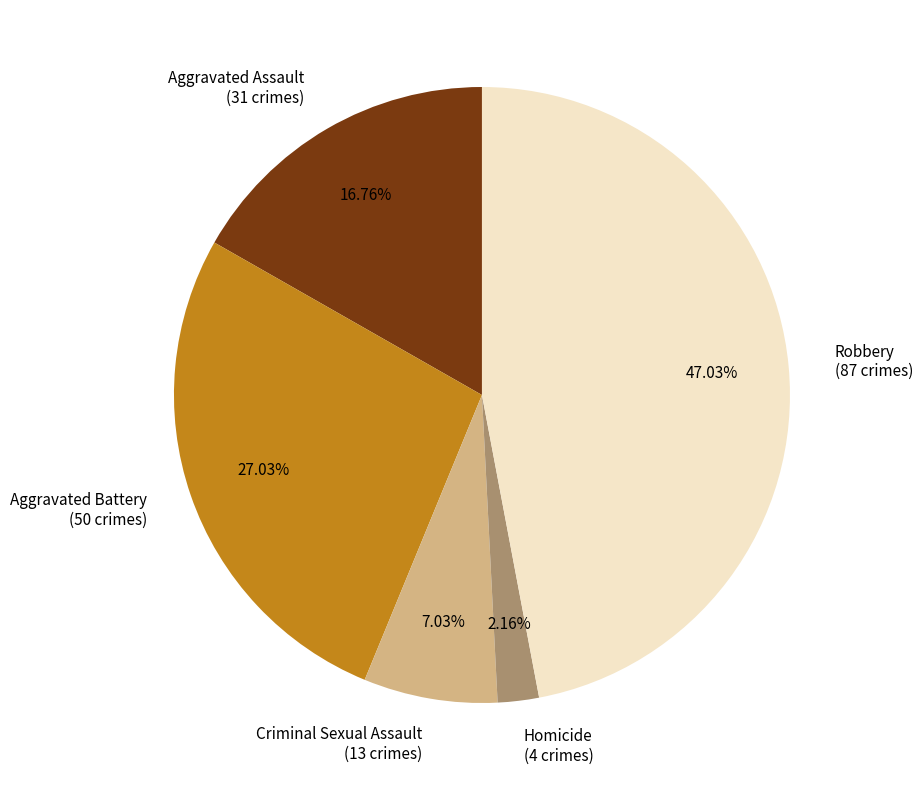

How many slices are in this pie chart?

5